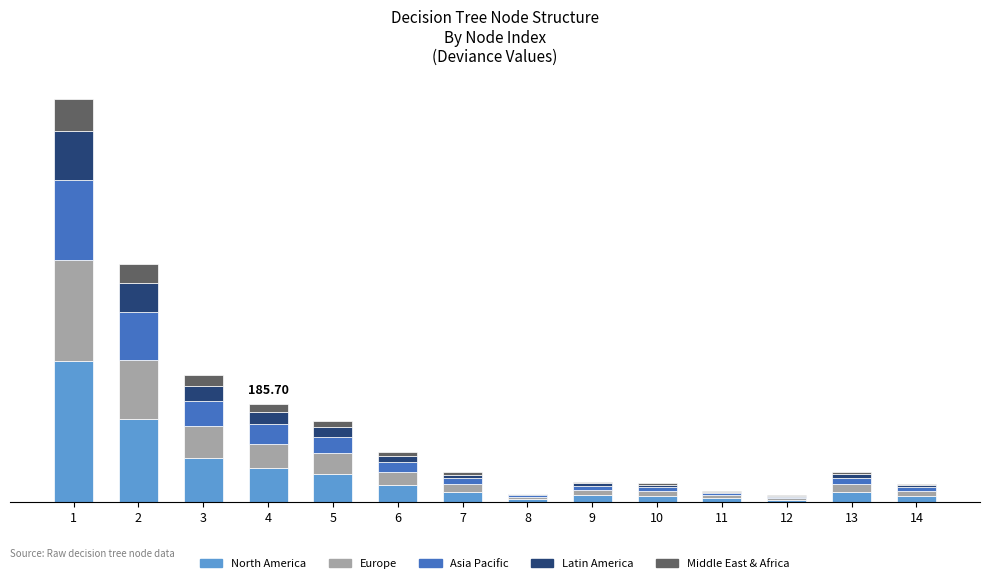

Are the bars horizontal?

No